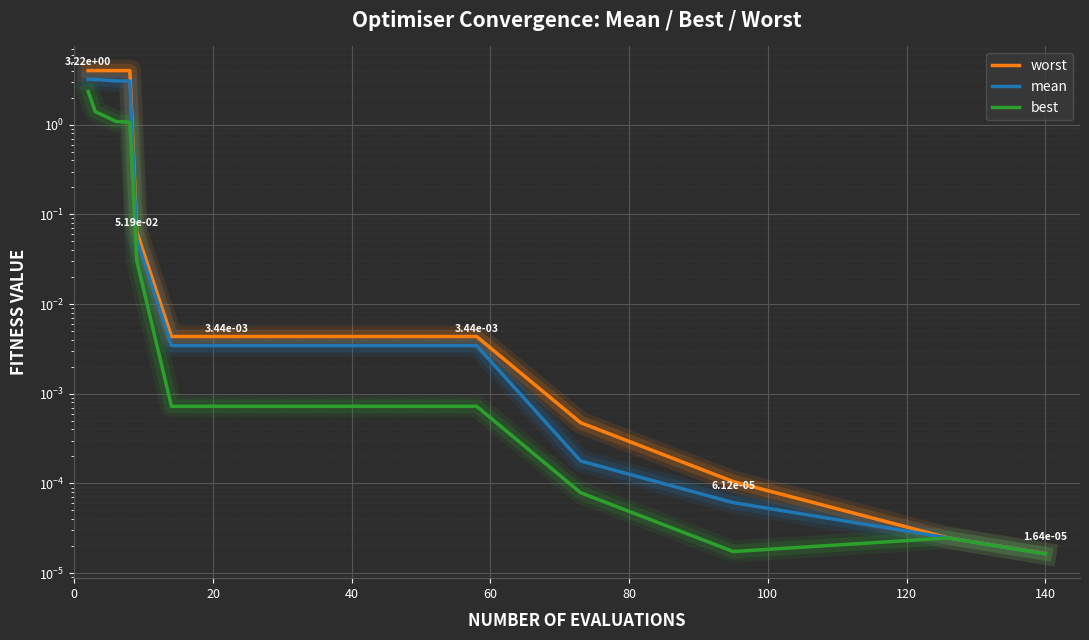

Rank the series at 60 from highest to lowest value.

worst, mean, best